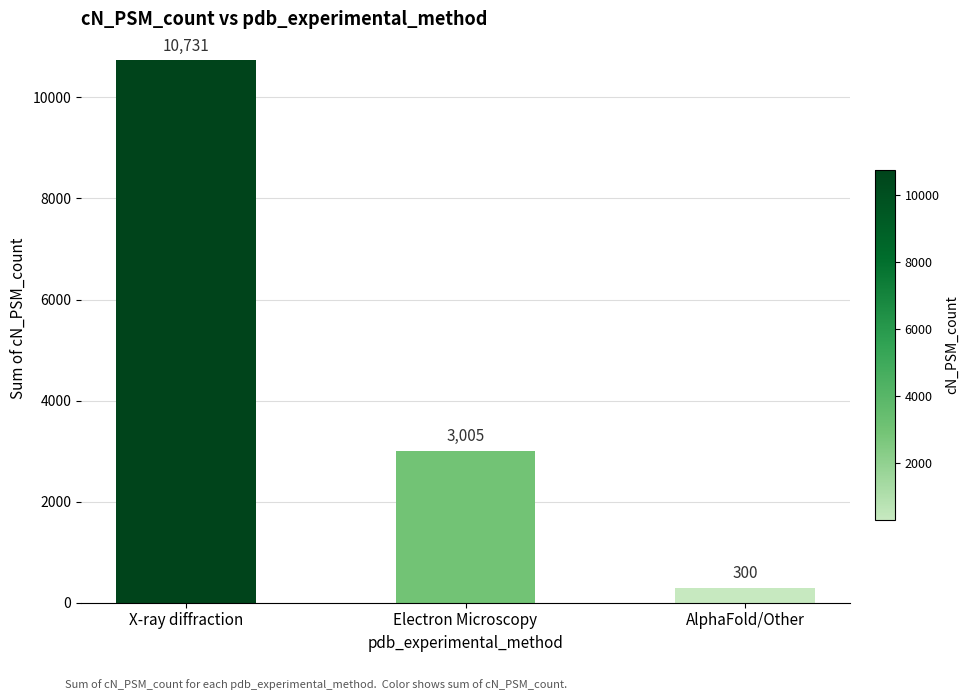

What is the average value?

4679